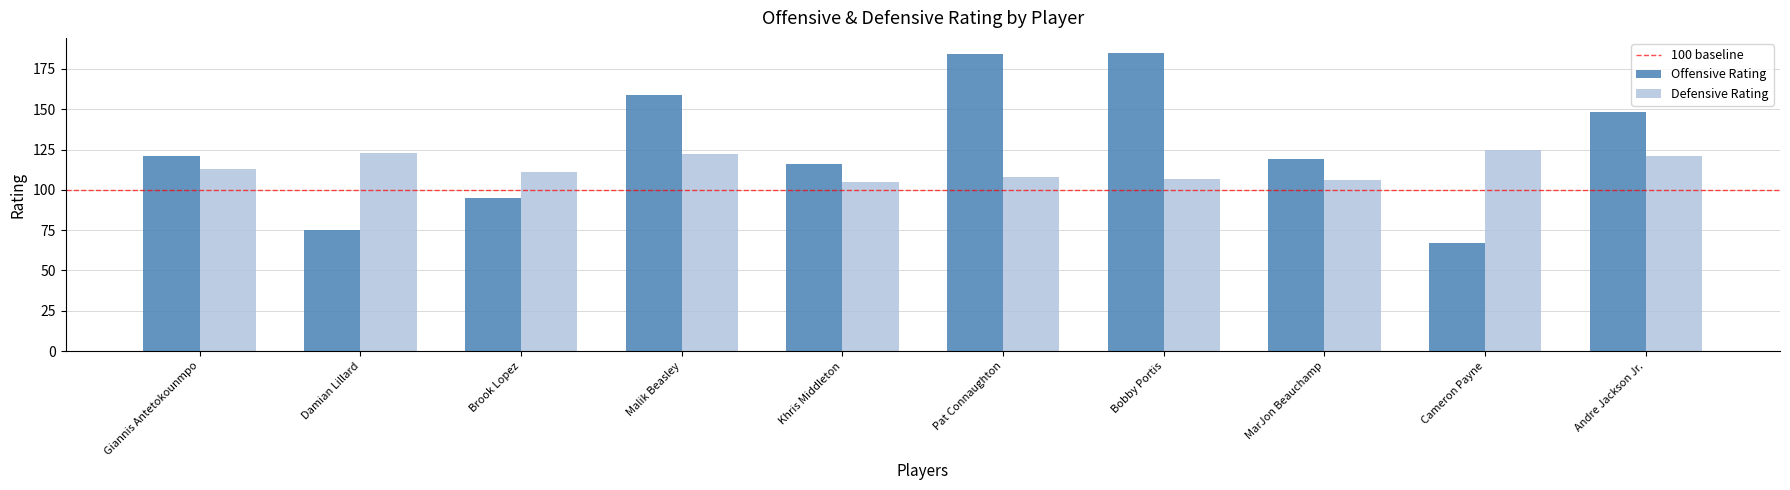

The Offensive Rating series shows 119 at MarJon Beauchamp. True or false?

True